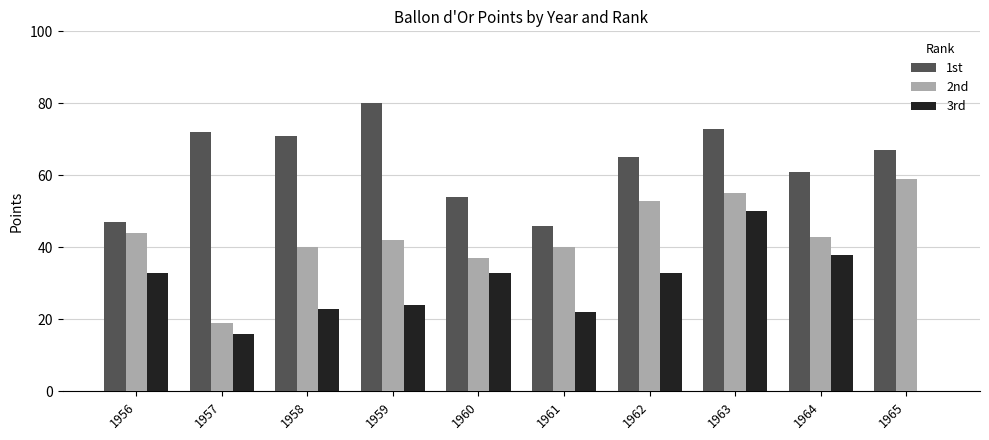

The 1st series shows 101 at 1957. True or false?

False